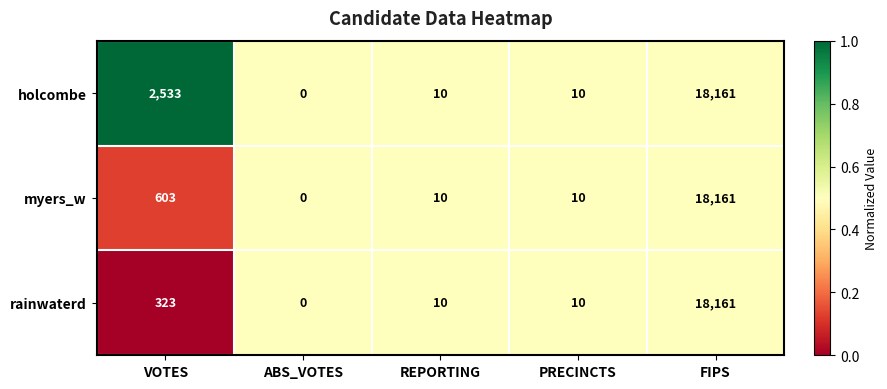

What is the total value across all series at PRECINCTS?

30